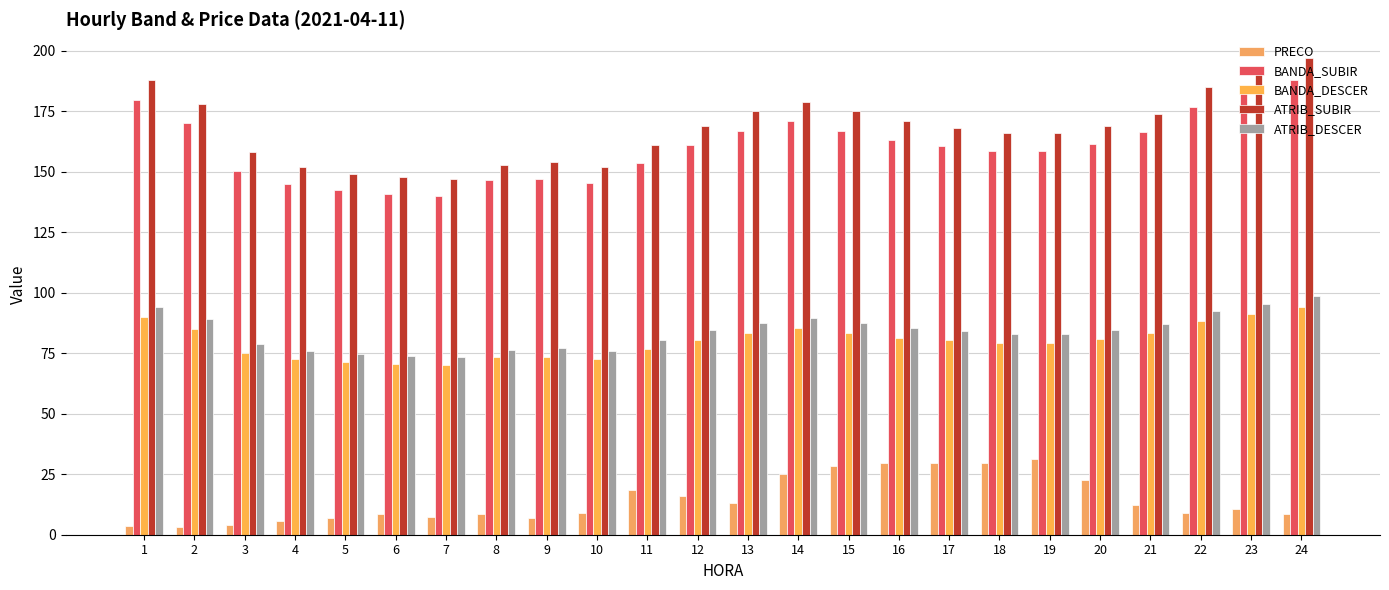

At 10, list the series in order from smallest to largest.

PRECO, BANDA_DESCER, ATRIB_DESCER, BANDA_SUBIR, ATRIB_SUBIR